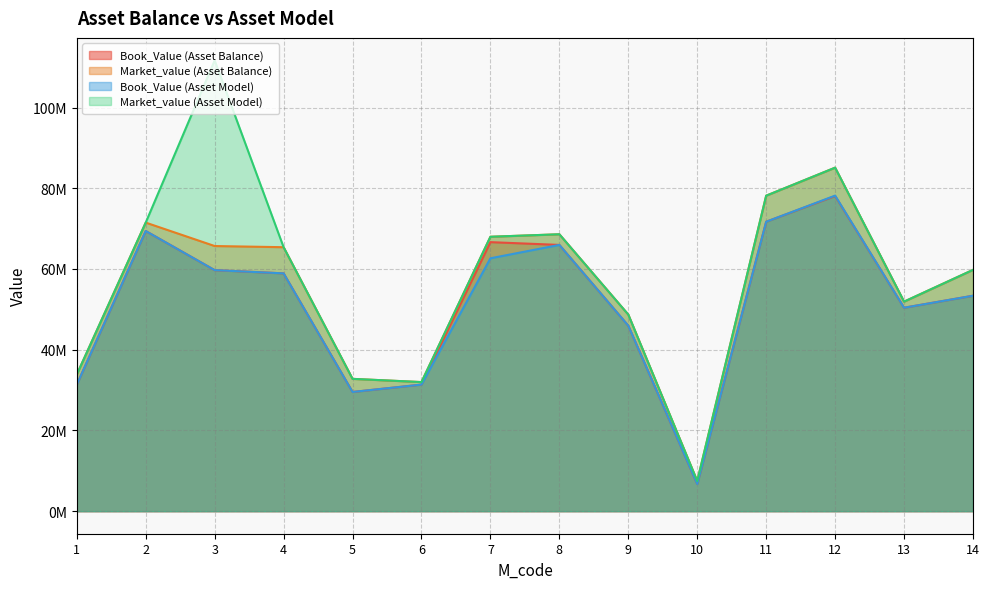

Which series has the widest spread of values?

Market_value (Asset Model)